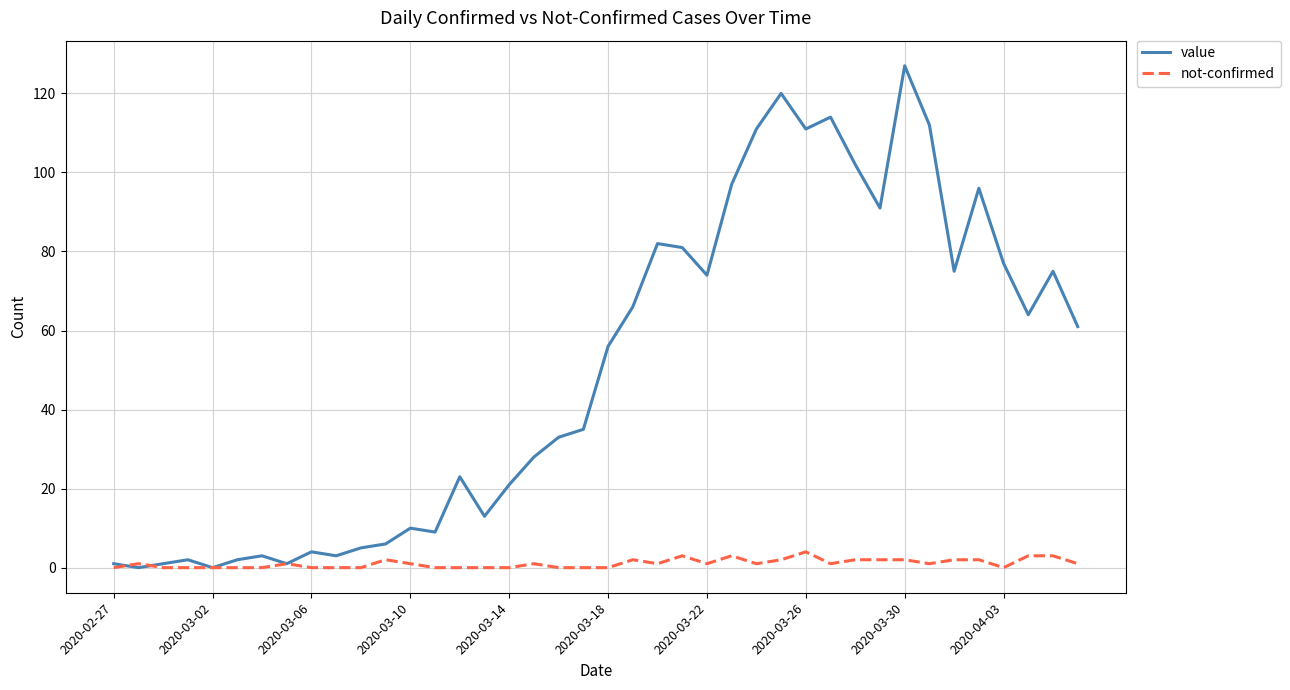

What is the highest value of the not-confirmed series?

4